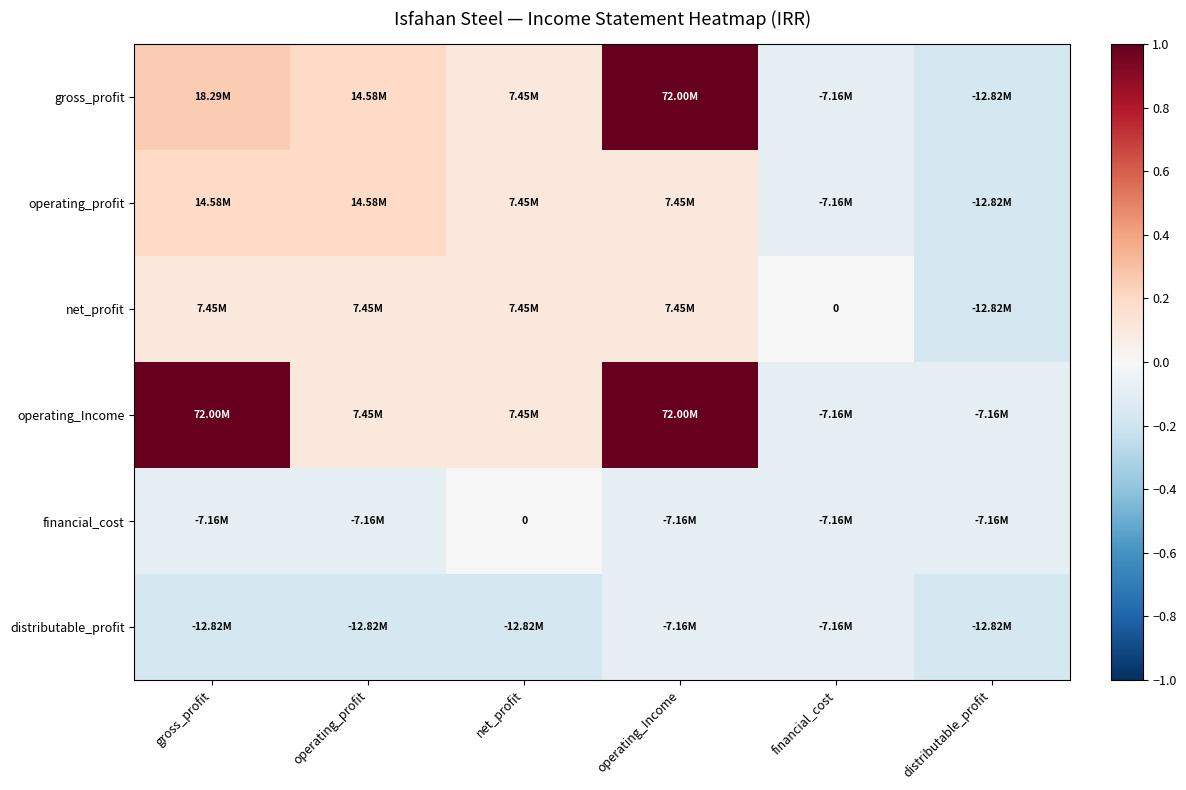

Which category has the highest value in the distributable_profit series?

operating_Income